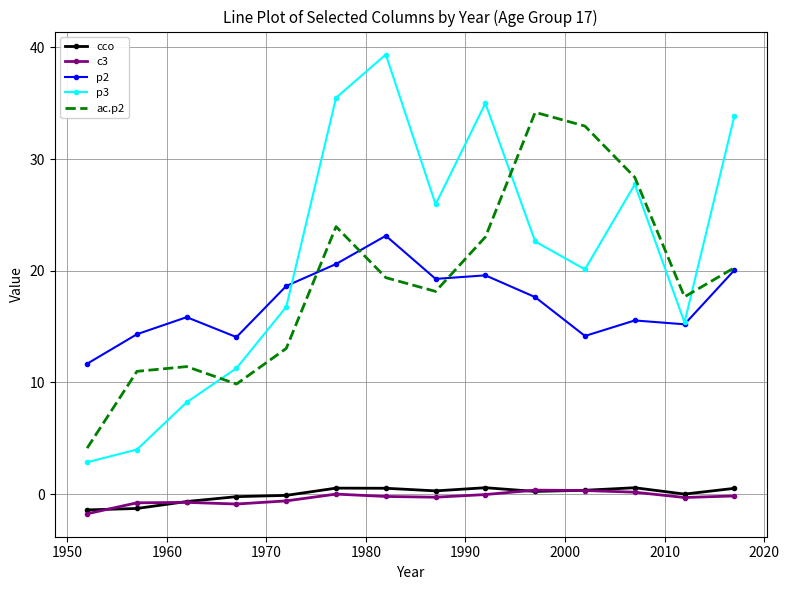

How many values in the p3 series are below 22?

7